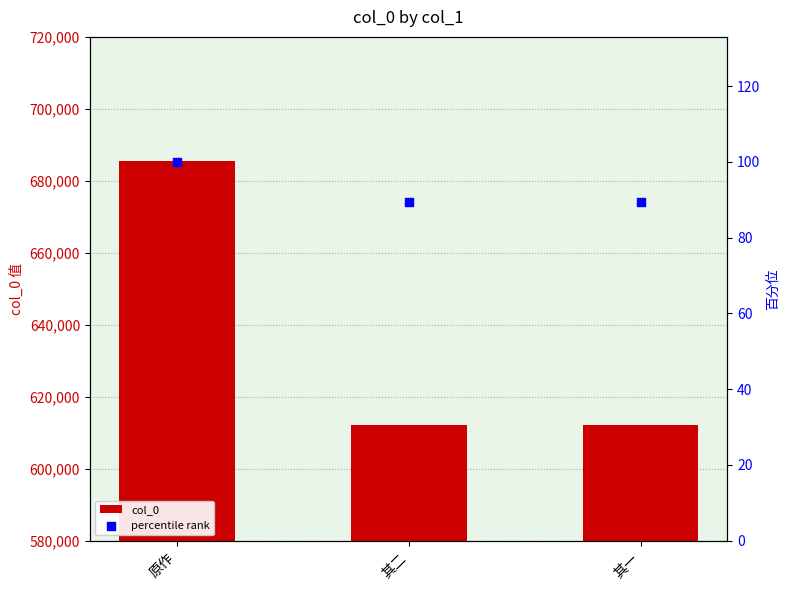

Which series contains the lowest Y value?

percentile rank